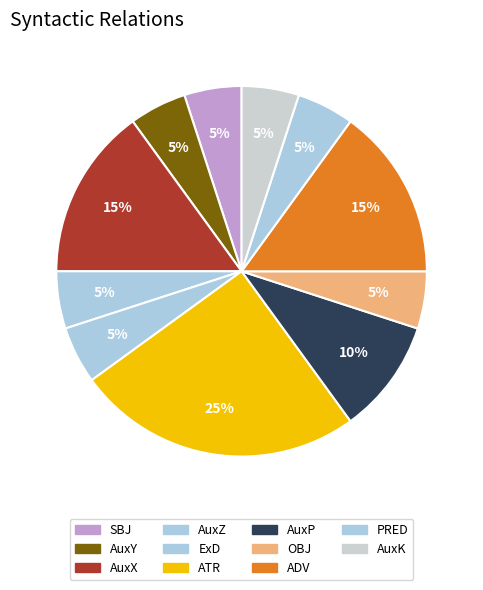

Combined, what portion of the pie is OBJ and AuxY?

10.0%